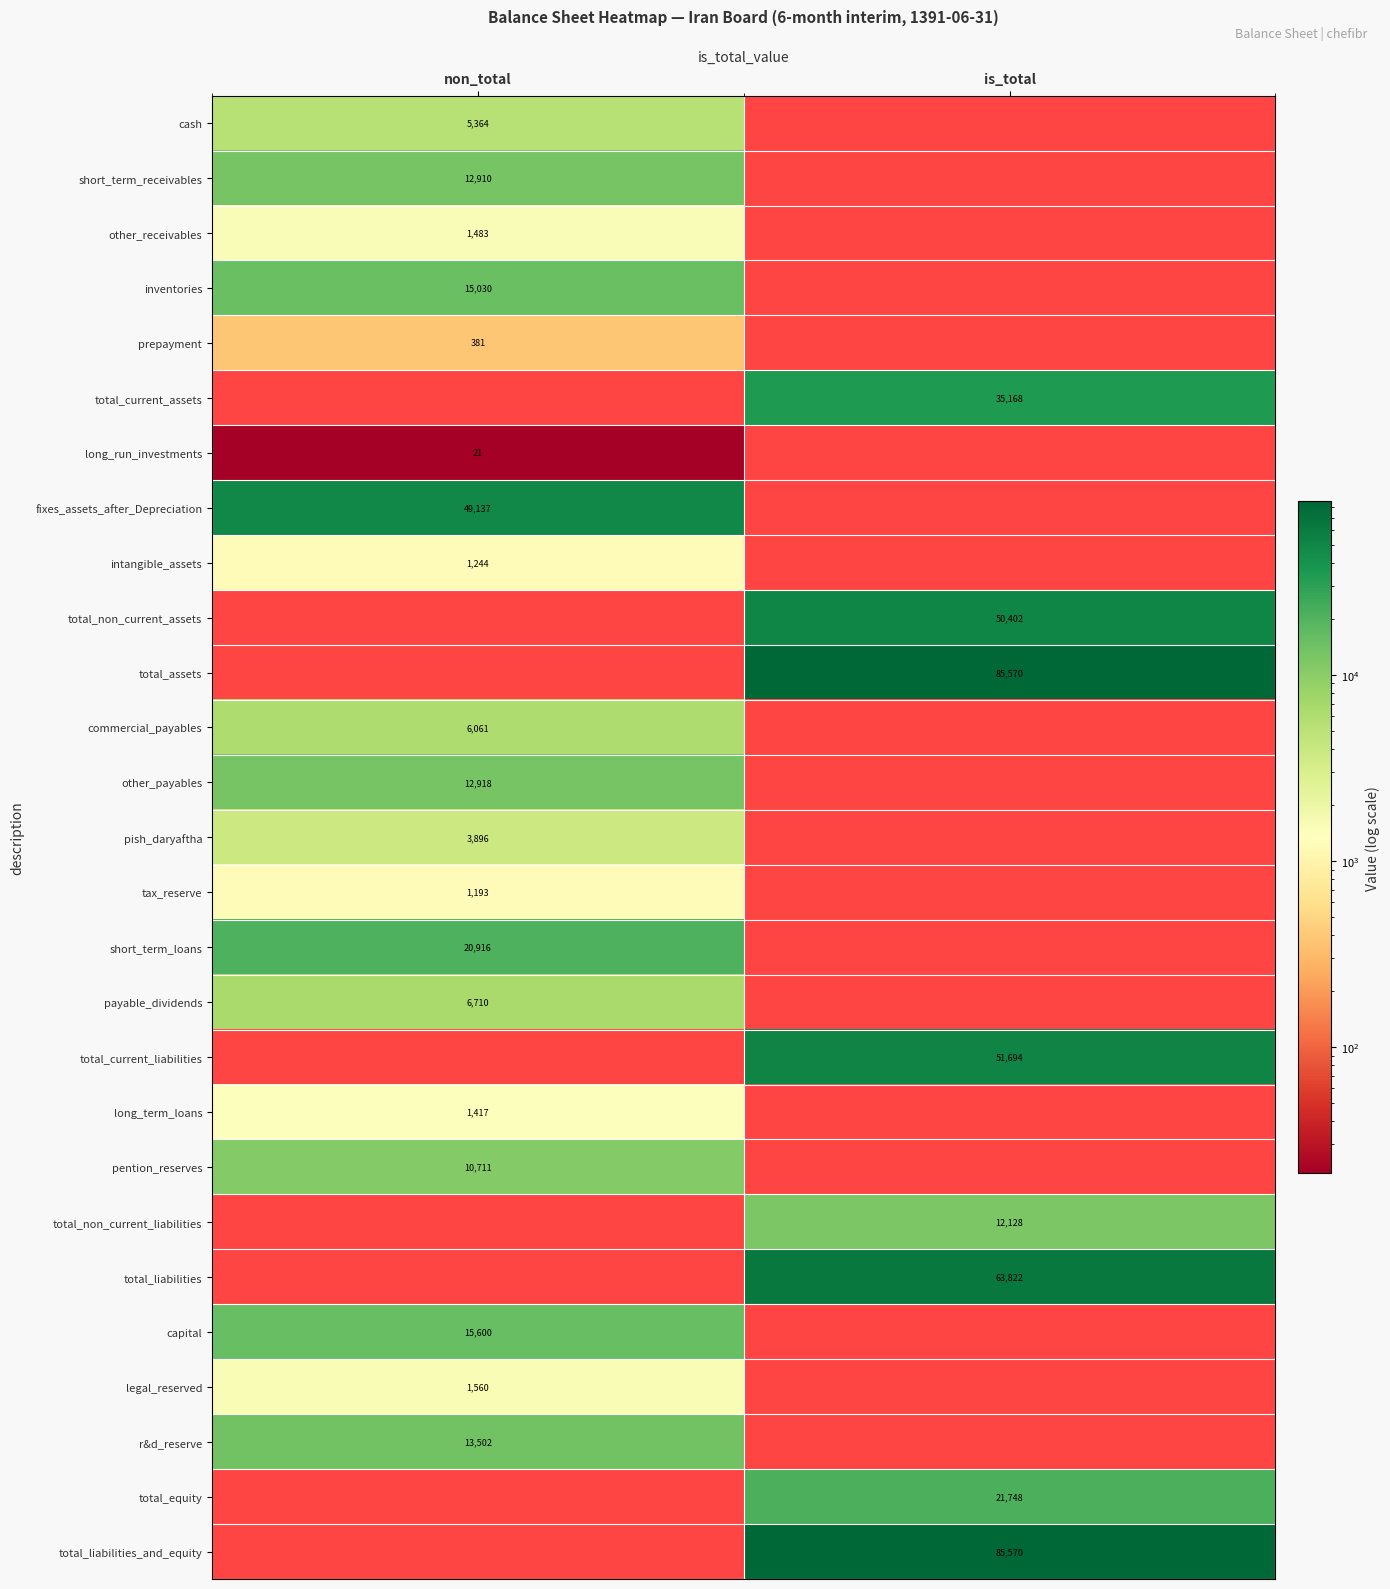

Is it true that total_non_current_assets equals 50402 at is_total?

True